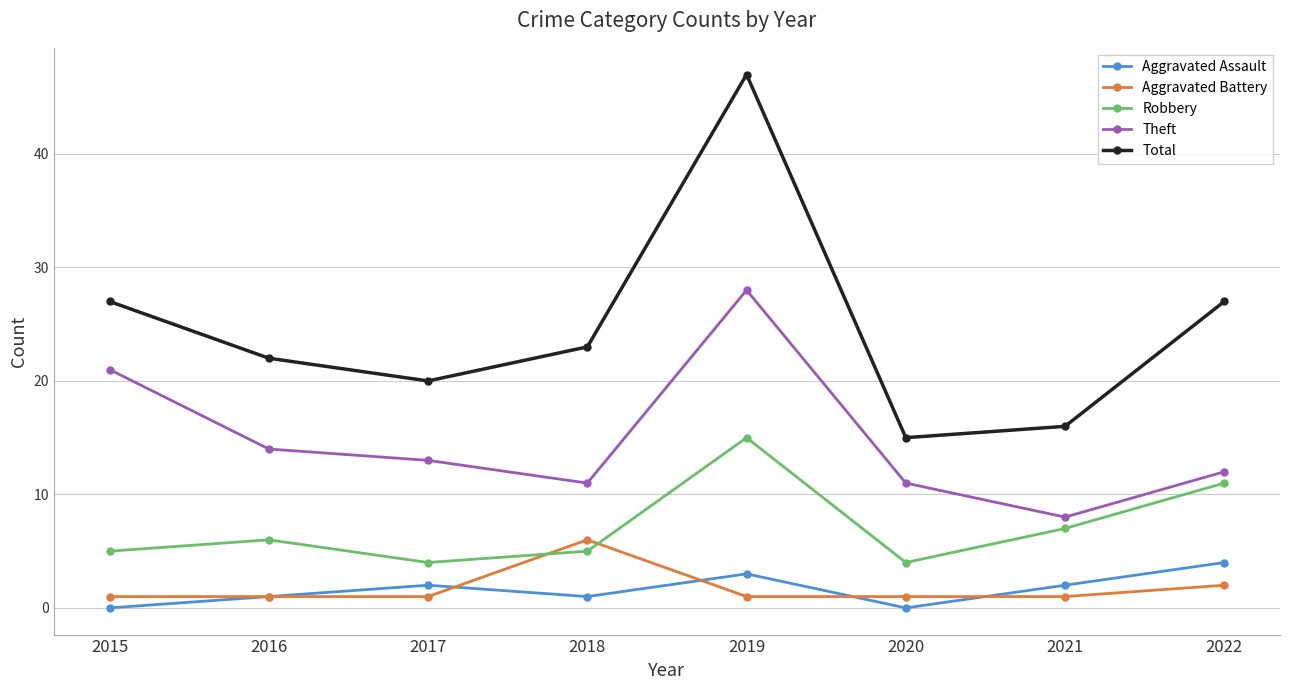

What is the value of the Theft point at the 3rd from the left?

13